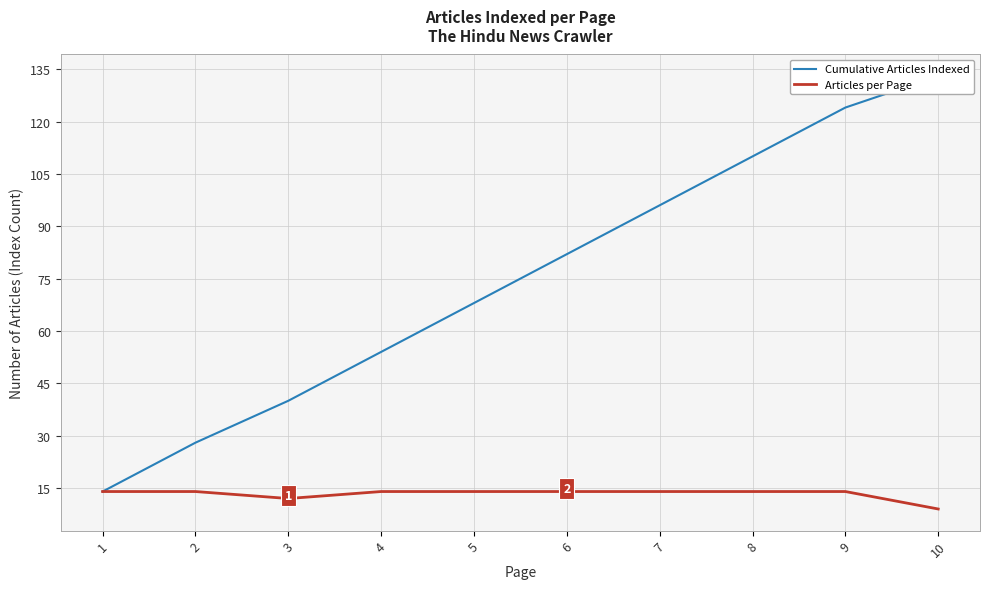

At which label does Articles per Page reach its peak?

1